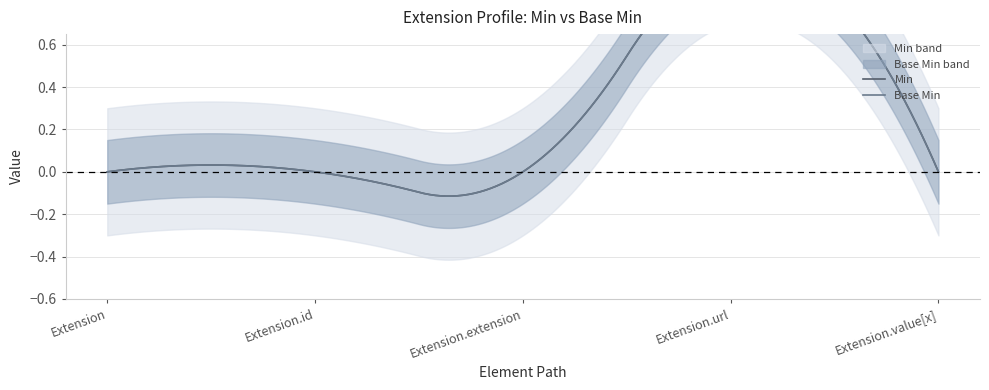

How many lines are shown in the chart?

2